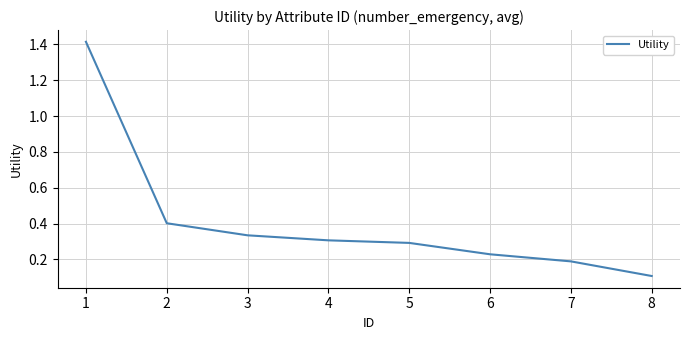

What is the change in value from 5 to 7?

-0.1